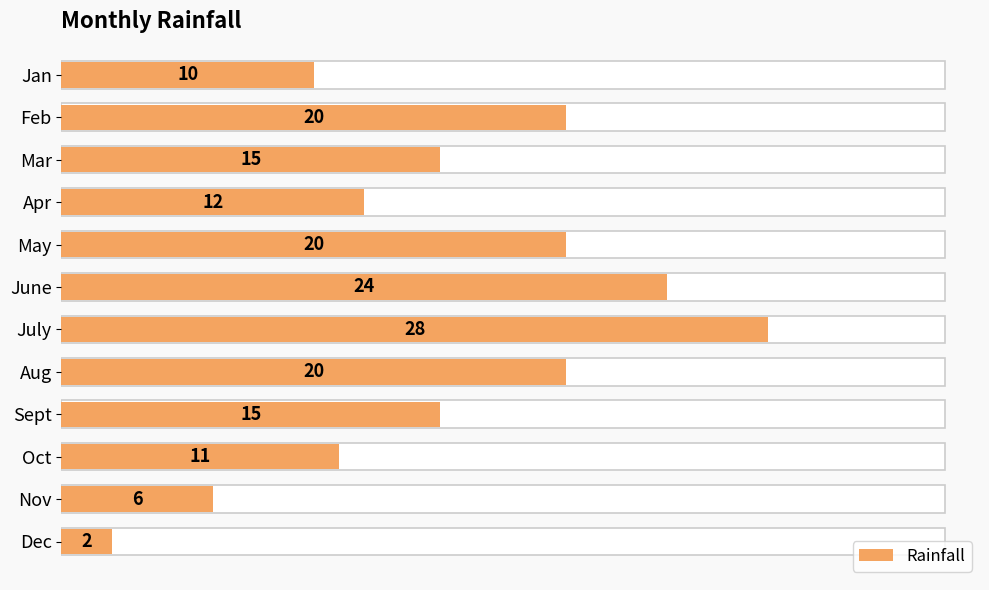

Are the bars horizontal?

Yes